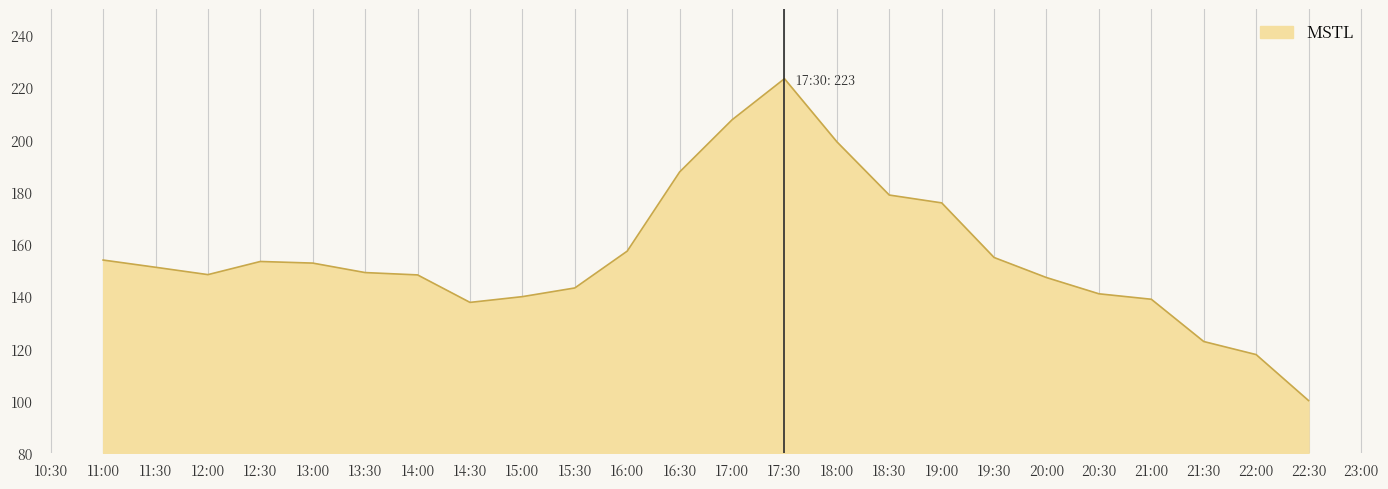

Which has a higher value, 14:00 or 22:00?

14:00